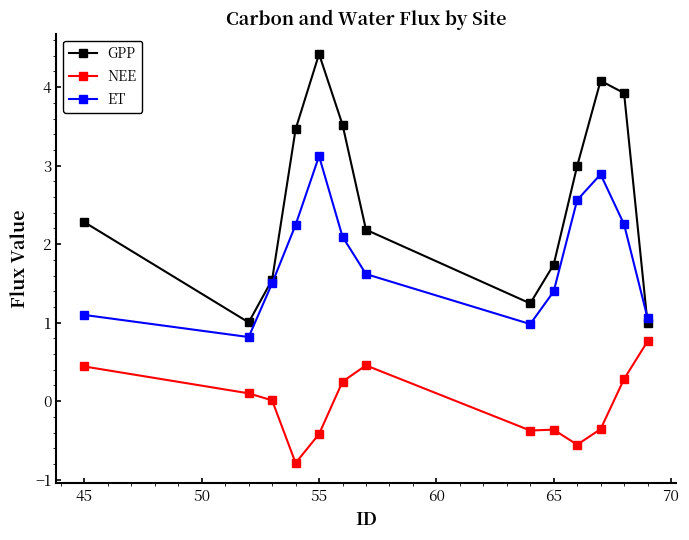

What is the value of the GPP point at the 9th from the left?

1.7